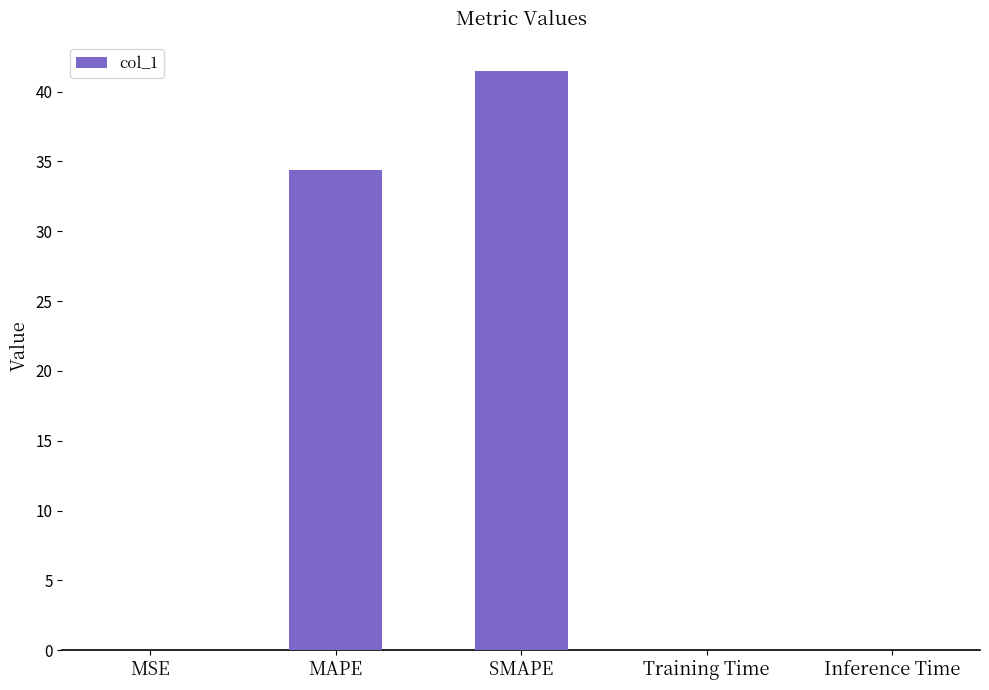

True or false: the data shows 0.0 at Training Time.

True